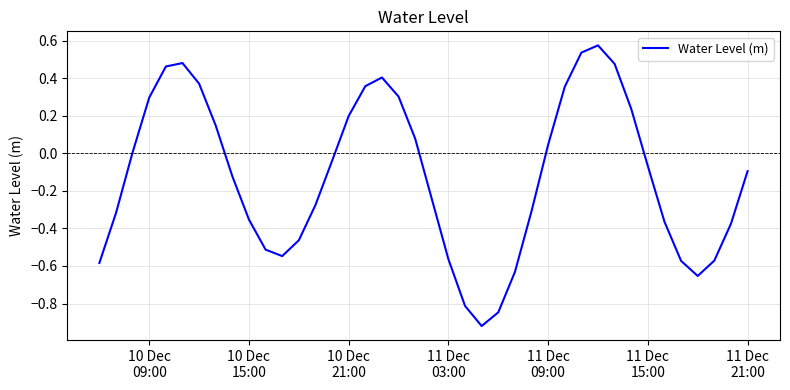

What is the difference between the maximum and minimum values?

1.5